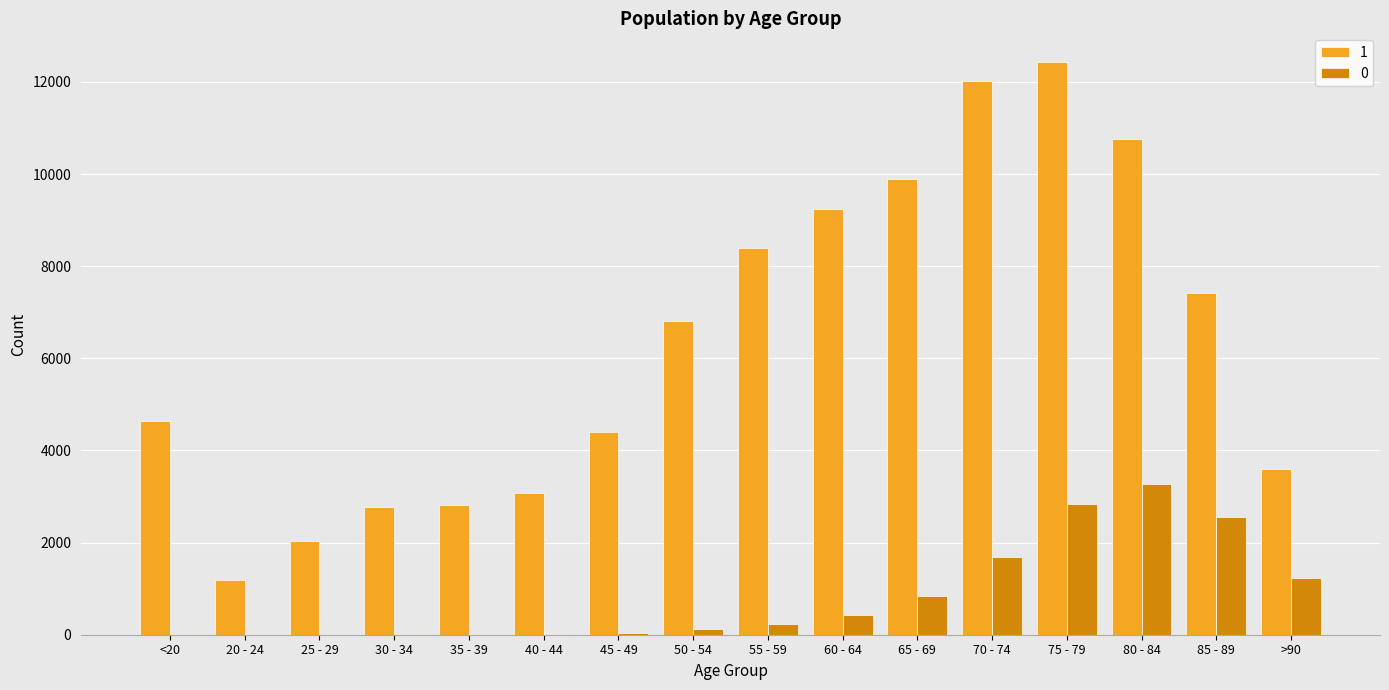

Which category has the highest value in the 0 series?

80 - 84